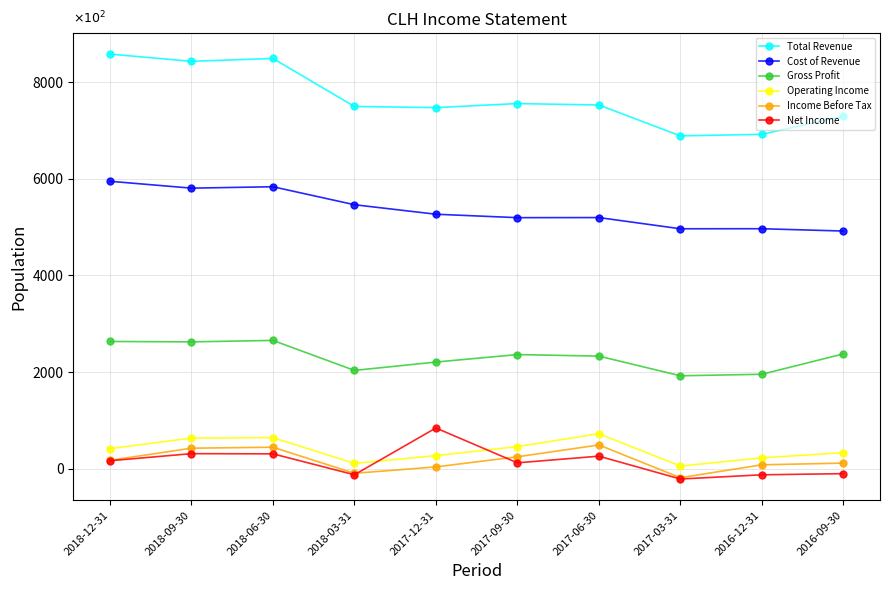

Which has a higher value, 2017-09-30 or 2018-12-31?

2018-12-31